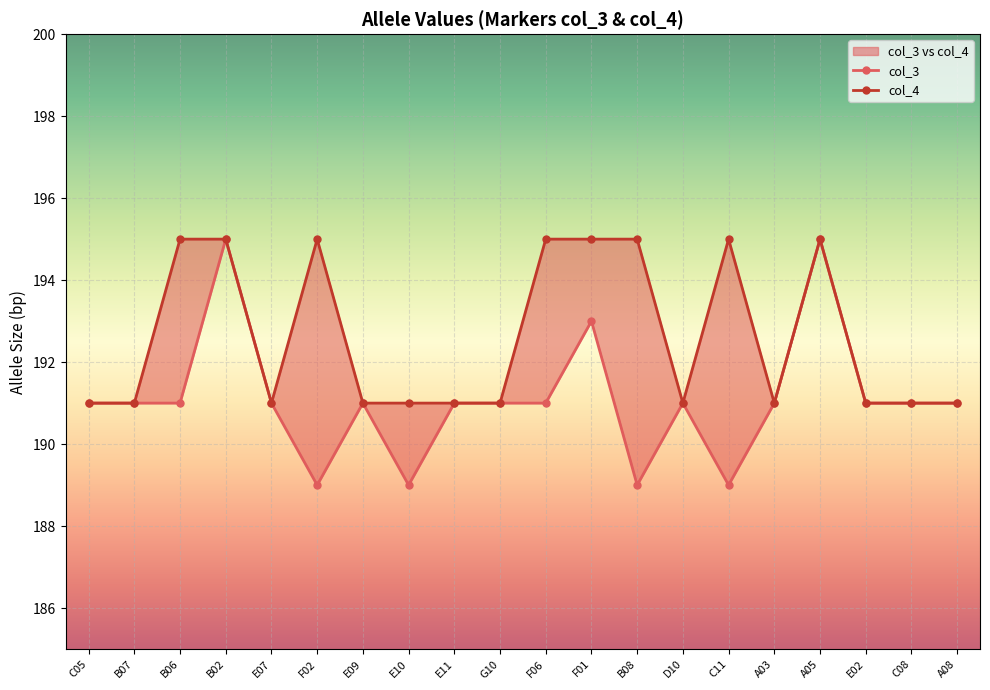

Is it true that col_3 equals 311 at B06?

False